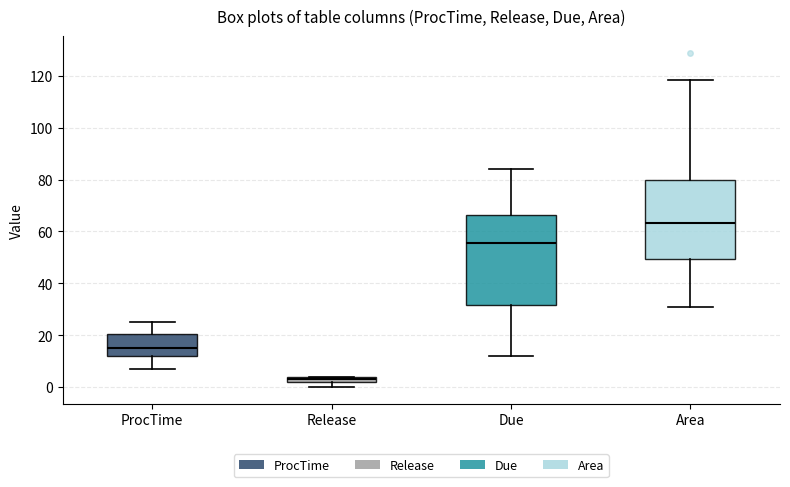

Comparing the boxes themselves (not the whiskers), which one is the tallest?

Due